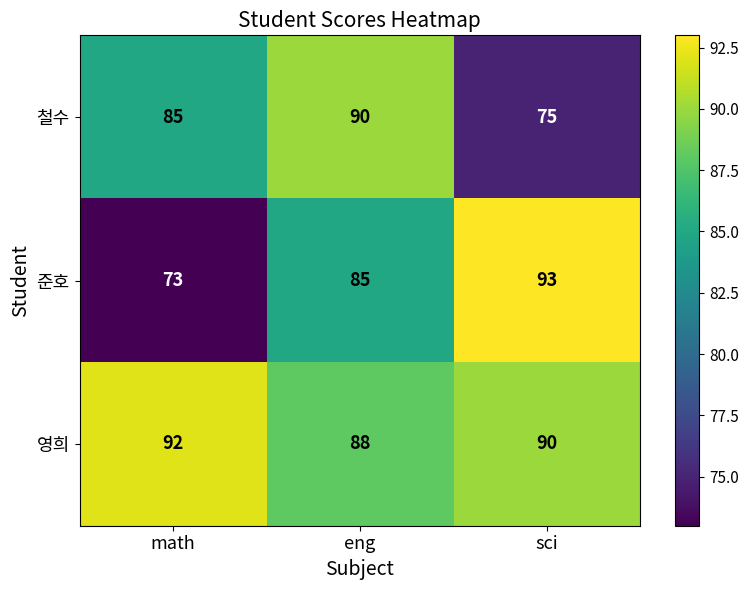

Is it true that 준호 equals 51 at sci?

False